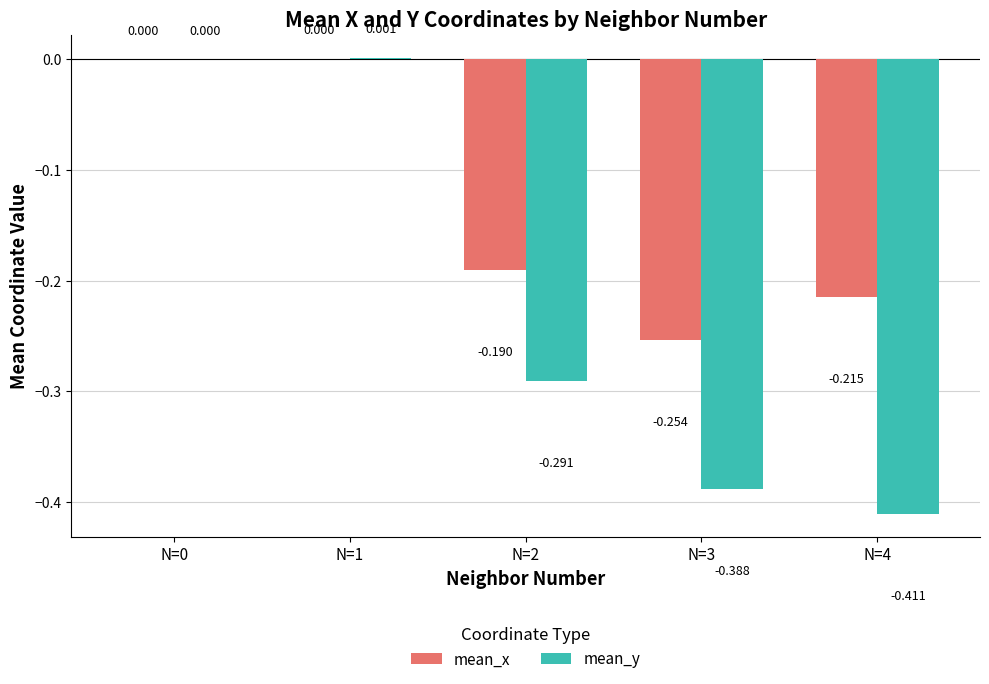

Are the bars grouped side by side (vs. stacked)?

Yes